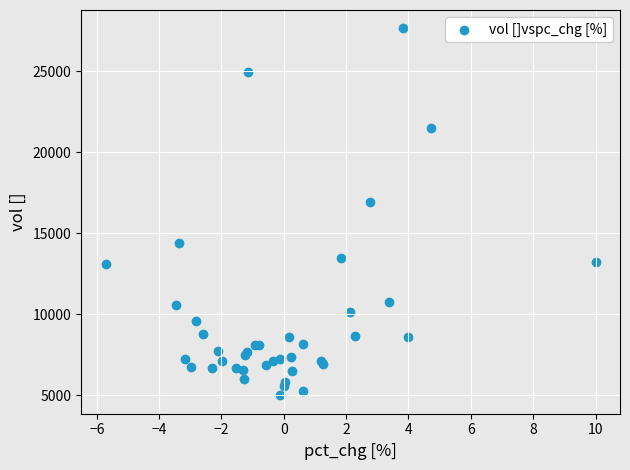

What Y value in the scatter plot is closest to 16329?

16957.2